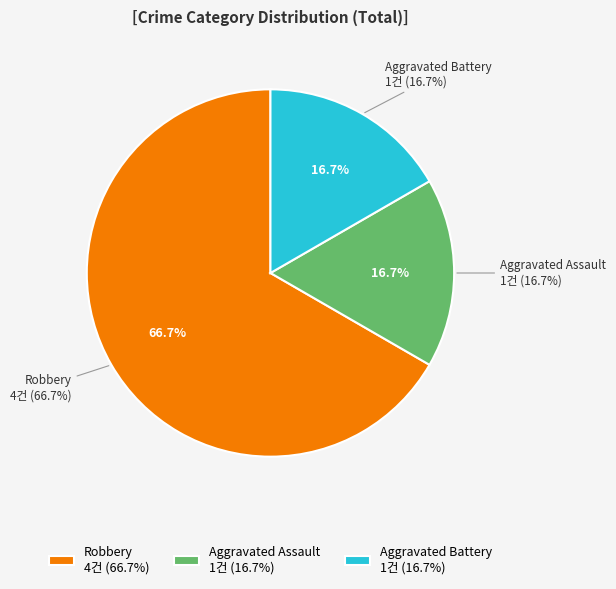

What portion of the pie excludes Aggravated Assault?

83.3%